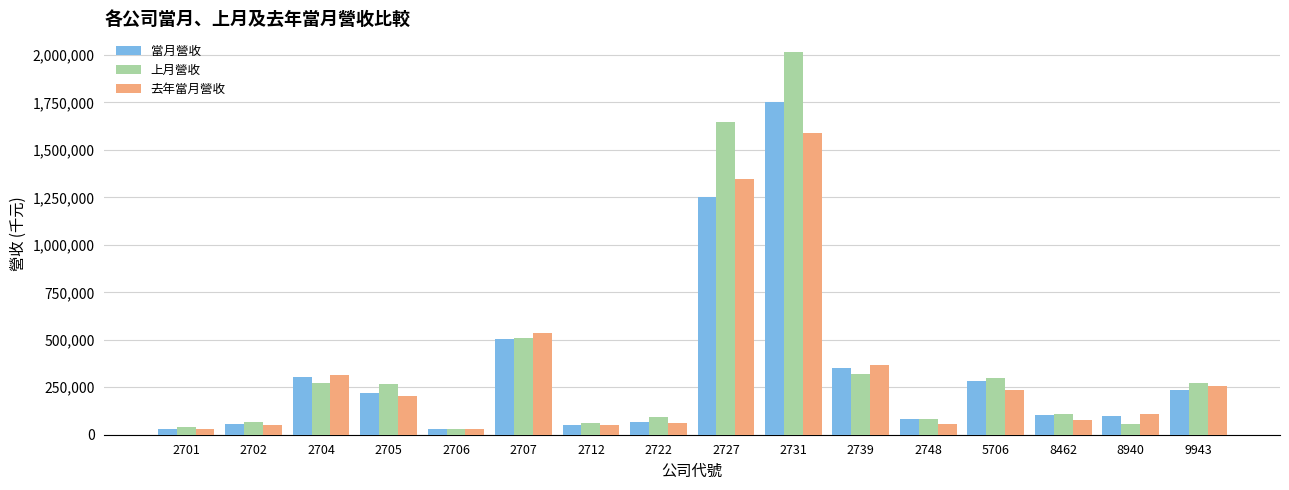

How many bars are there in each group?

3